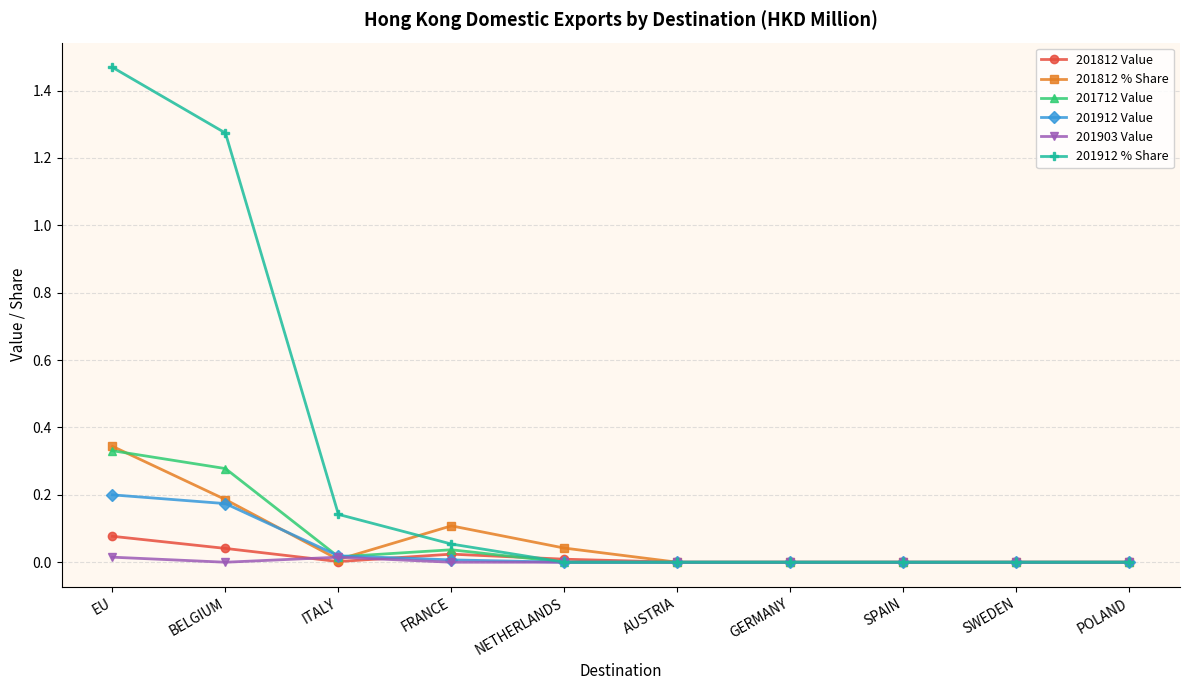

Which series has the widest spread of values?

201912 % Share